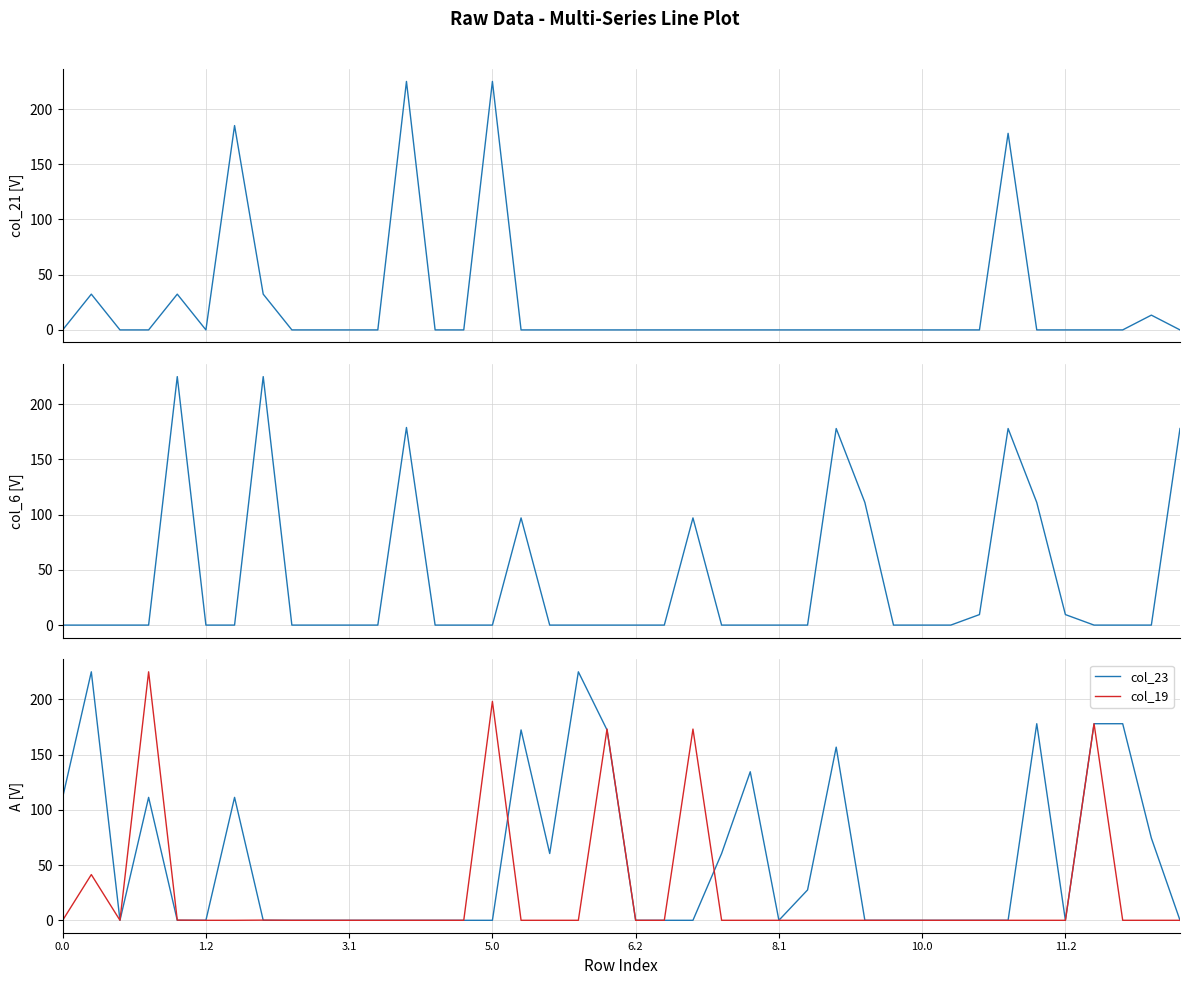

Which series has the largest range (max minus min)?

col_23